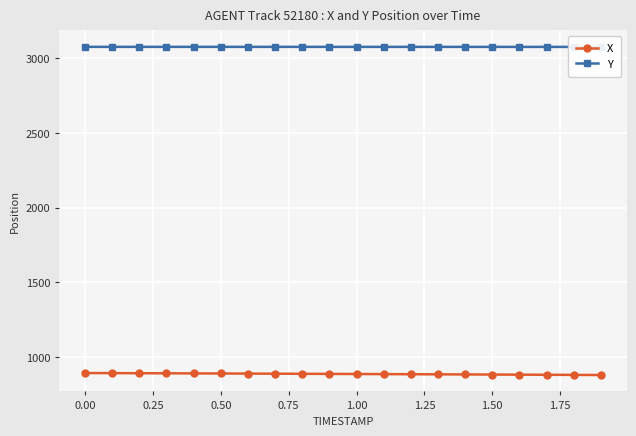

What is the difference between the maximum and minimum values in the X series?

13.2